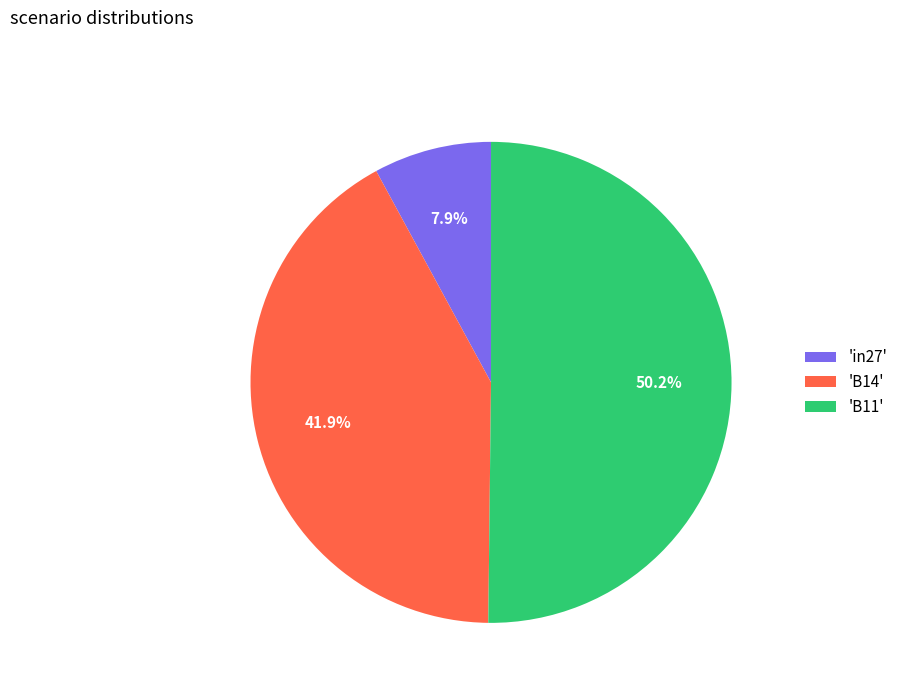

Combined, what portion of the pie is 'in27' and 'B14'?

49.8%